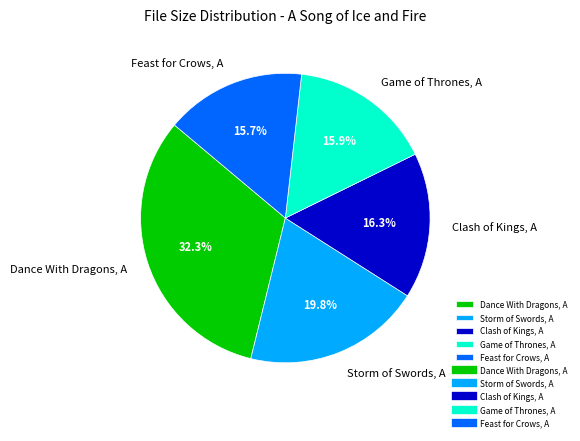

Combined, do Dance With Dragons, A and Feast for Crows, A account for over 50%?

No